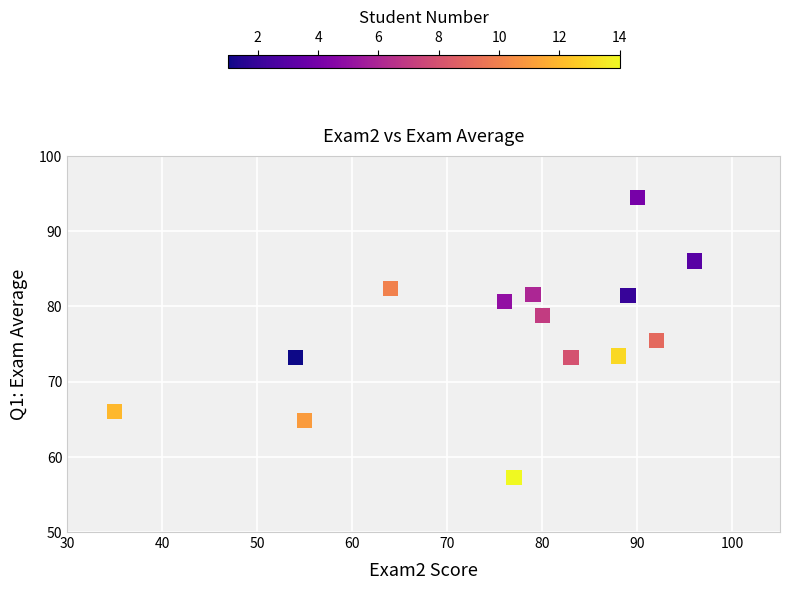

What is the range of Y values (max minus min)?

37.2